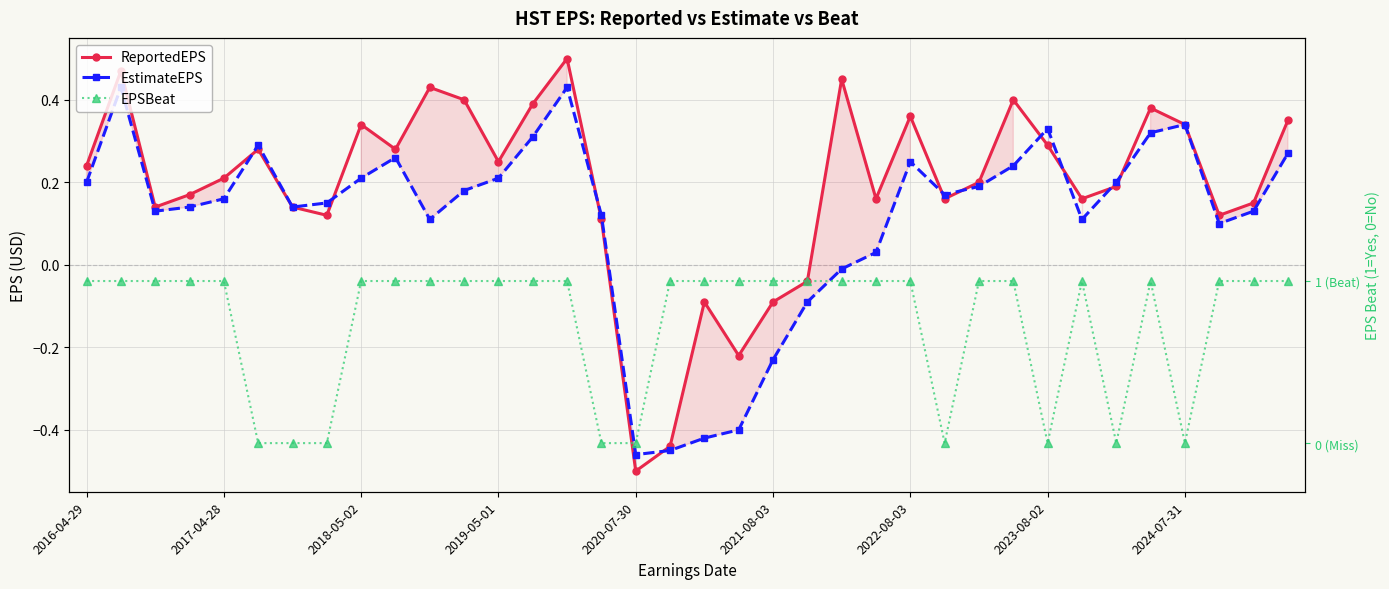

What position from the left is 2024-07-31?

33